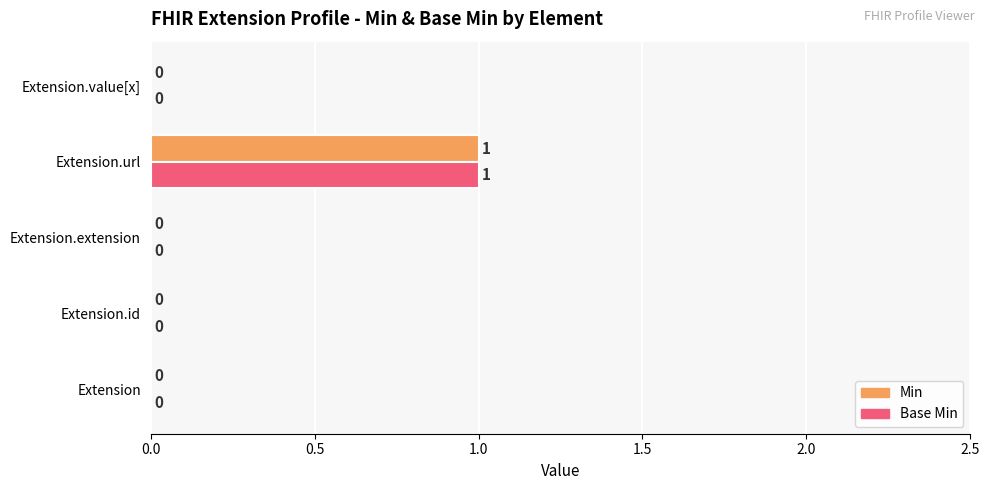

What are all the series names shown in the legend?

Min, Base Min